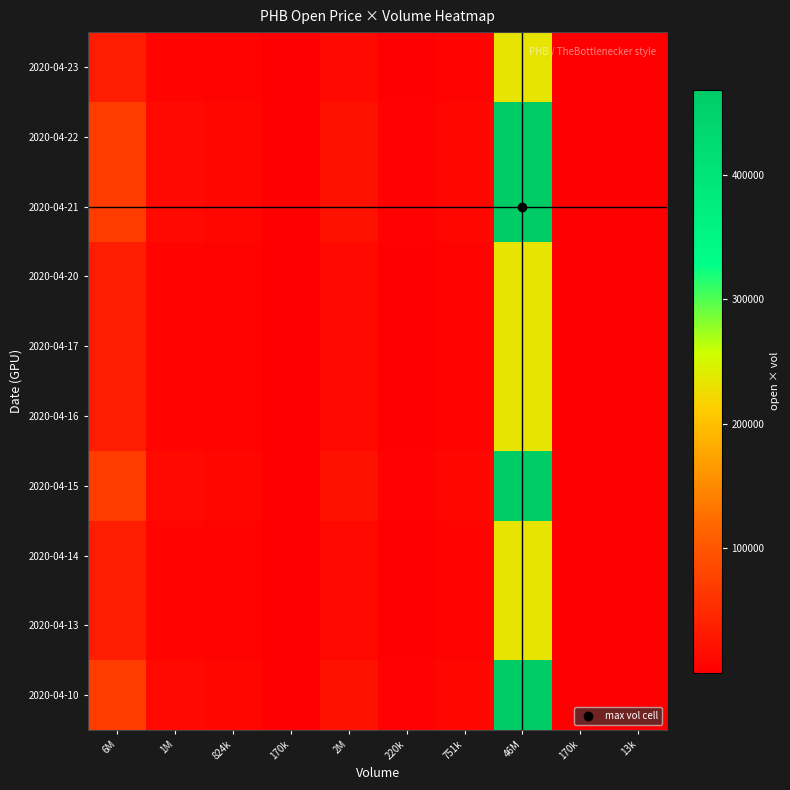

Reading left to right, list all the values displayed in this chart.

2020-04-10: 6M=69405.0	1M=11851.0	824k=8240.0	170k=1700.0	2M=21002.0	220k=2200.0	751k=7514.0	46M=468651.0	170k=1700.0	13k=130.0
2020-04-13: 6M=34702.5	1M=5925.5	824k=4120.0	170k=850.0	2M=10501.0	220k=1100.0	751k=3757.0	46M=234325.5	170k=850.0	13k=65.0
2020-04-14: 6M=34702.5	1M=5925.5	824k=4120.0	170k=850.0	2M=10501.0	220k=1100.0	751k=3757.0	46M=234325.5	170k=850.0	13k=65.0
2020-04-15: 6M=69405.0	1M=11851.0	824k=8240.0	170k=1700.0	2M=21002.0	220k=2200.0	751k=7514.0	46M=468651.0	170k=1700.0	13k=130.0
2020-04-16: 6M=34702.5	1M=5925.5	824k=4120.0	170k=850.0	2M=10501.0	220k=1100.0	751k=3757.0	46M=234325.5	170k=850.0	13k=65.0
2020-04-17: 6M=34702.5	1M=5925.5	824k=4120.0	170k=850.0	2M=10501.0	220k=1100.0	751k=3757.0	46M=234325.5	170k=850.0	13k=65.0
2020-04-20: 6M=34702.5	1M=5925.5	824k=4120.0	170k=850.0	2M=10501.0	220k=1100.0	751k=3757.0	46M=234325.5	170k=850.0	13k=65.0
2020-04-21: 6M=69405.0	1M=11851.0	824k=8240.0	170k=1700.0	2M=21002.0	220k=2200.0	751k=7514.0	46M=468651.0	170k=1700.0	13k=130.0
2020-04-22: 6M=69405.0	1M=11851.0	824k=8240.0	170k=1700.0	2M=21002.0	220k=2200.0	751k=7514.0	46M=468651.0	170k=1700.0	13k=130.0
2020-04-23: 6M=34702.5	1M=5925.5	824k=4120.0	170k=850.0	2M=10501.0	220k=1100.0	751k=3757.0	46M=234325.5	170k=850.0	13k=65.0